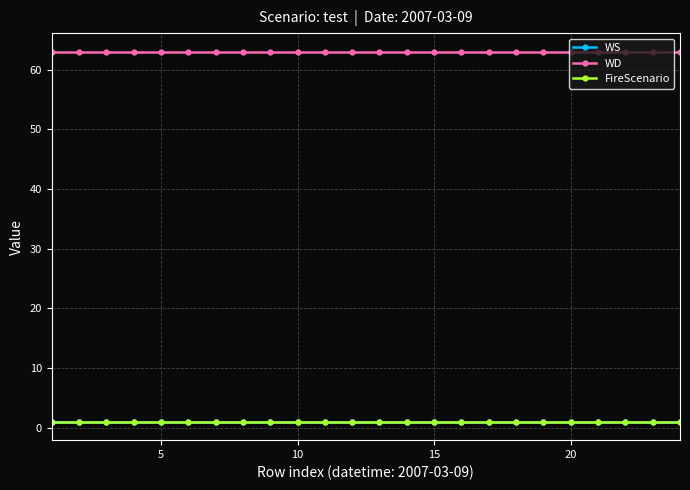

List the series in order of their peak value, highest first.

WD, WS, FireScenario